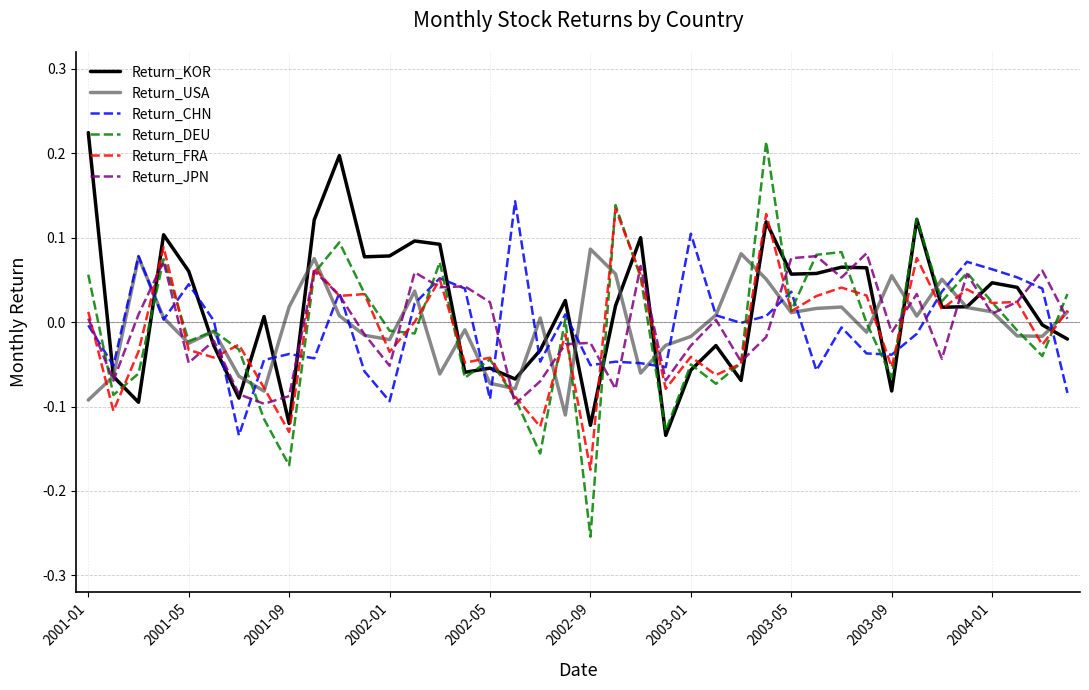

How many interior local peaks does the Return_DEU series have?

12